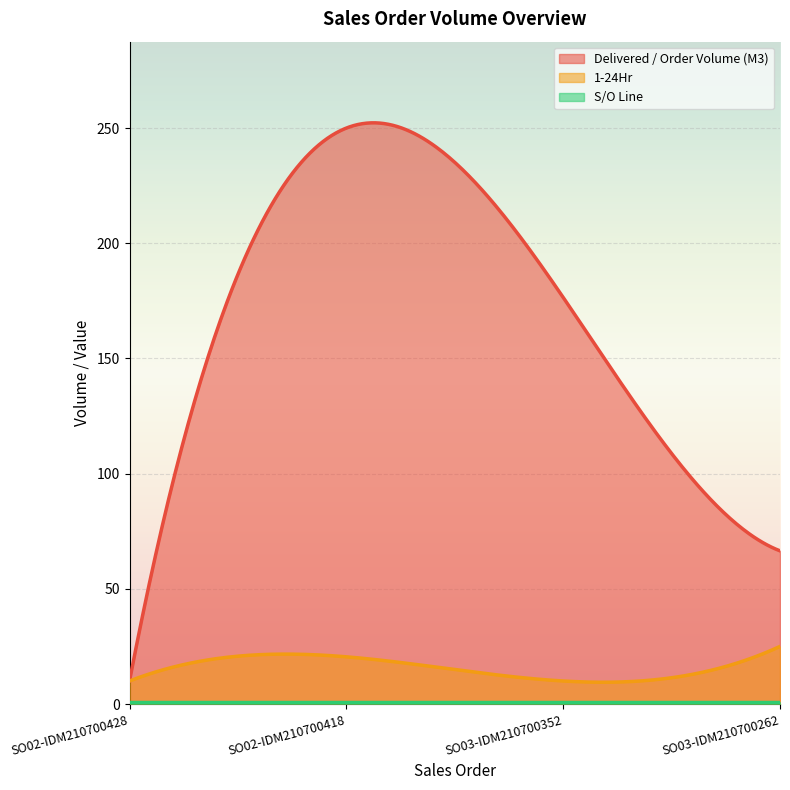

What is the label of the 3rd point from the left?

SO03-IDM210700352